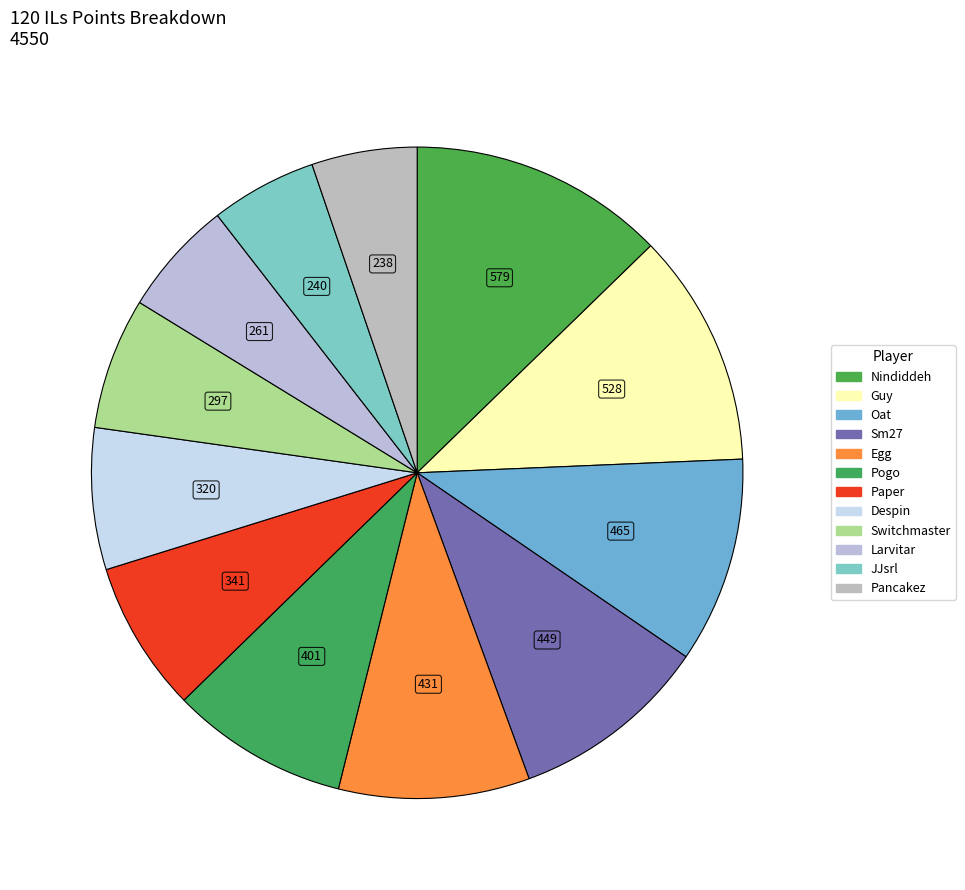

How many segments does this pie chart have?

12